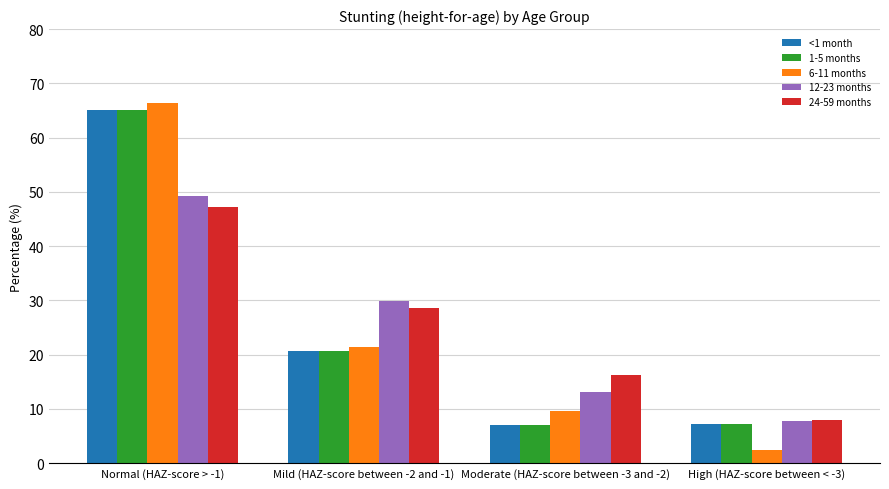

What is the greatest value displayed?

66.4